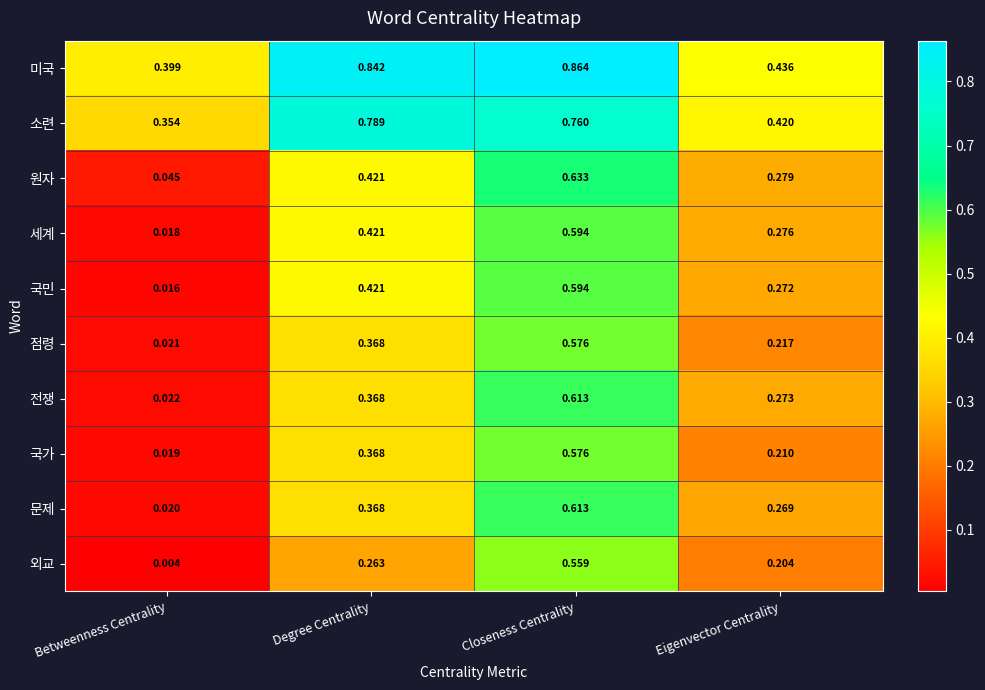

Which series has the largest range (max minus min)?

문제